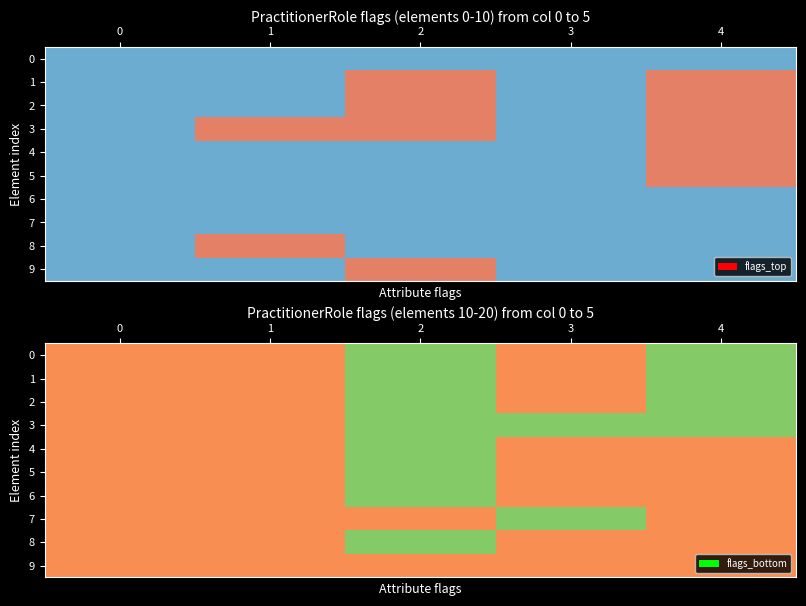

What is the highest value of the row_5 series?

1